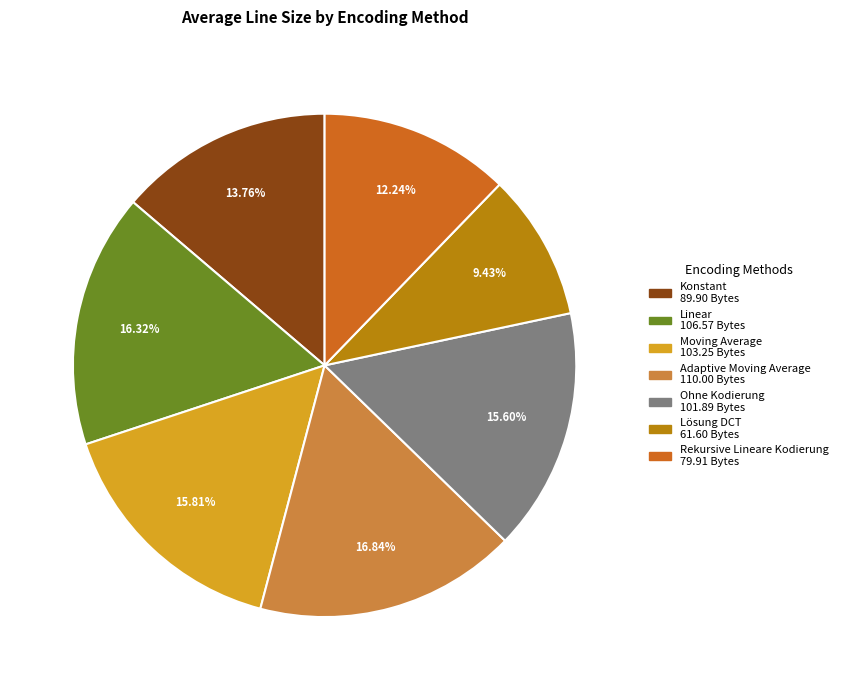

How much of the chart is everything except Lösung DCT?

90.6%